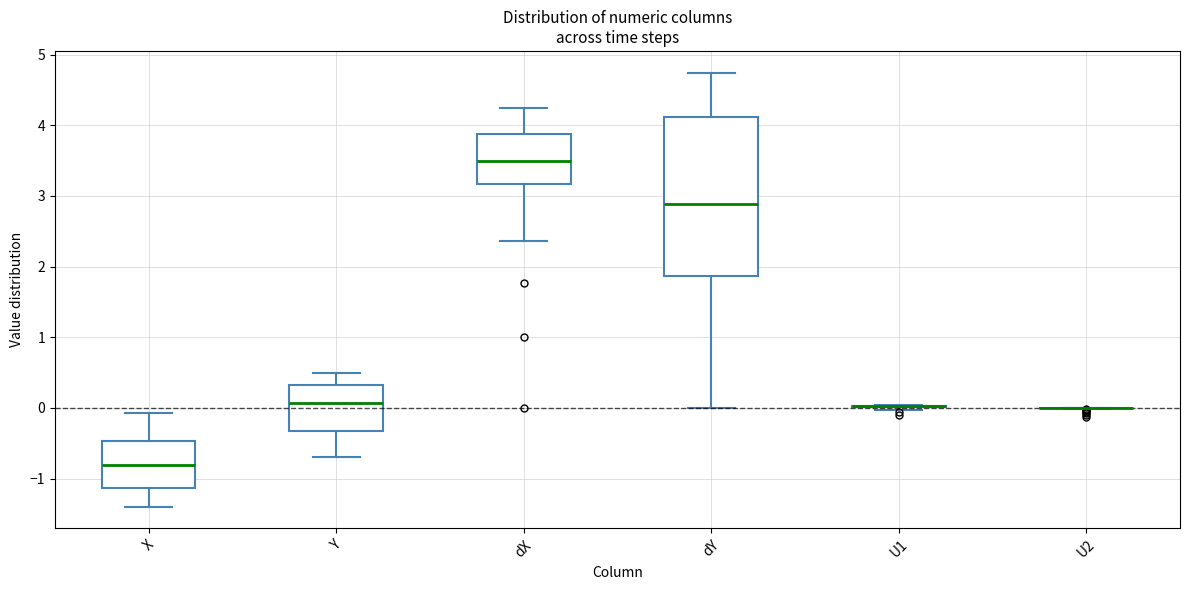

Comparing the boxes themselves (not the whiskers), which one is the tallest?

dY